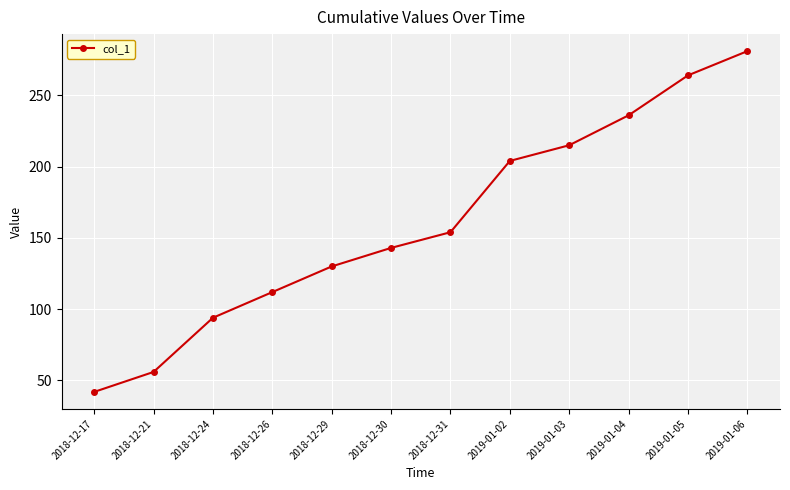

List the labels in order of value, largest first.

2019-01-06, 2019-01-05, 2019-01-04, 2019-01-03, 2019-01-02, 2018-12-31, 2018-12-30, 2018-12-29, 2018-12-26, 2018-12-24, 2018-12-21, 2018-12-17